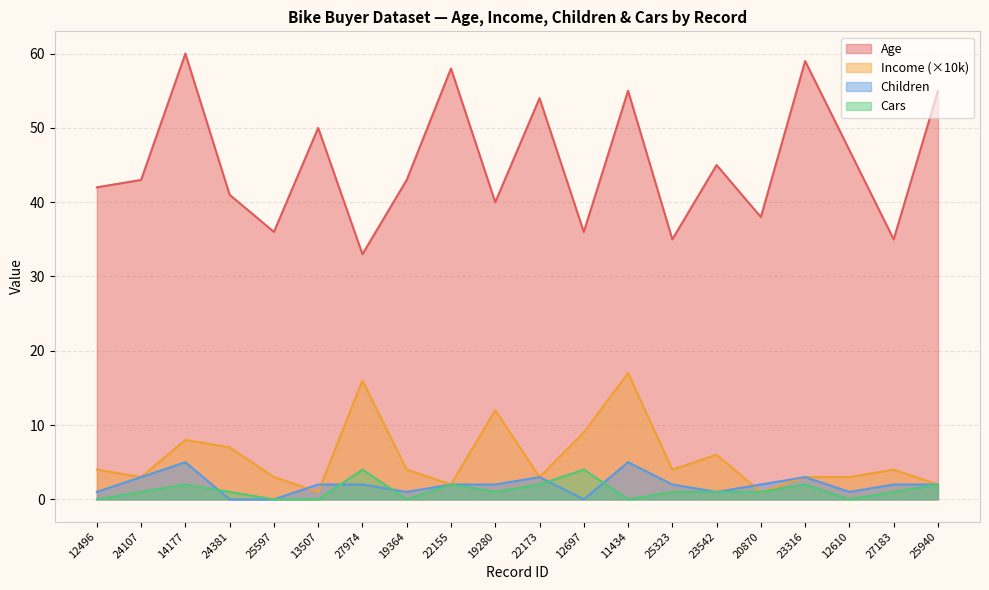

The value of Income at 19280 is 12. True or false?

True